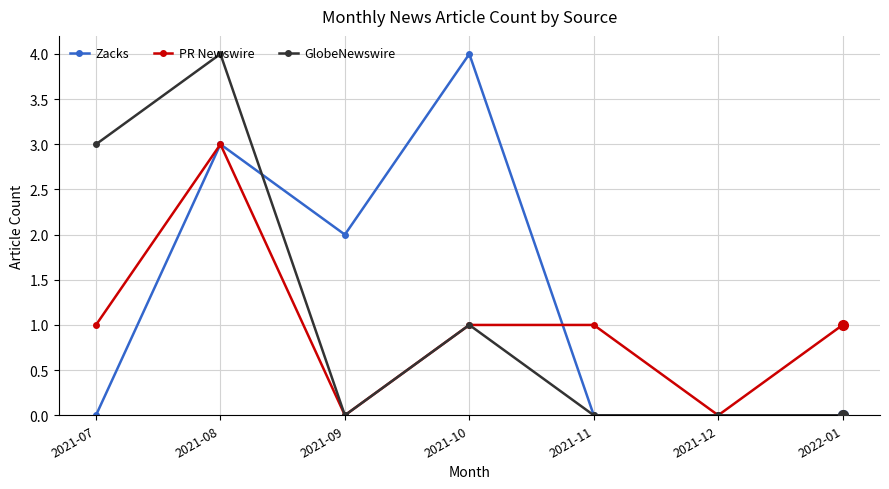

Reading left to right, list all the values displayed in this chart.

Zacks: 2021-07=0	2021-08=3	2021-09=2	2021-10=4	2021-11=0	2021-12=0	2022-01=0
PR Newswire: 2021-07=1	2021-08=3	2021-09=0	2021-10=1	2021-11=1	2021-12=0	2022-01=1
GlobeNewswire: 2021-07=3	2021-08=4	2021-09=0	2021-10=1	2021-11=0	2021-12=0	2022-01=0